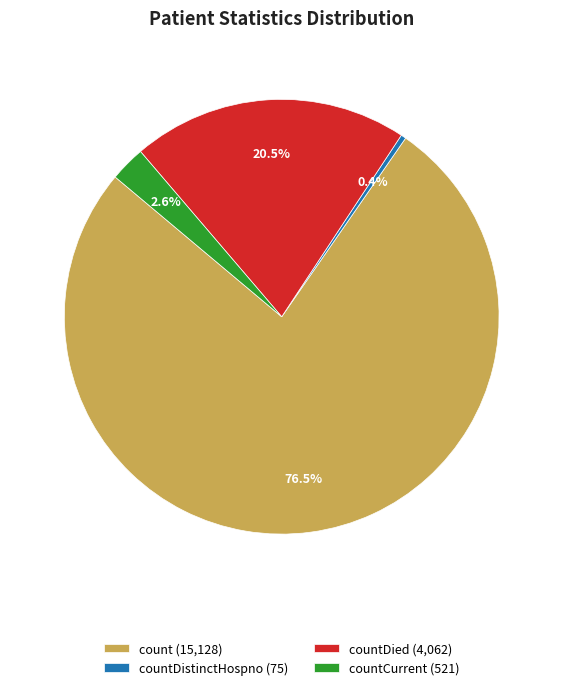

To the nearest percent, what is the difference between the largest and smallest slice percentages?

76%